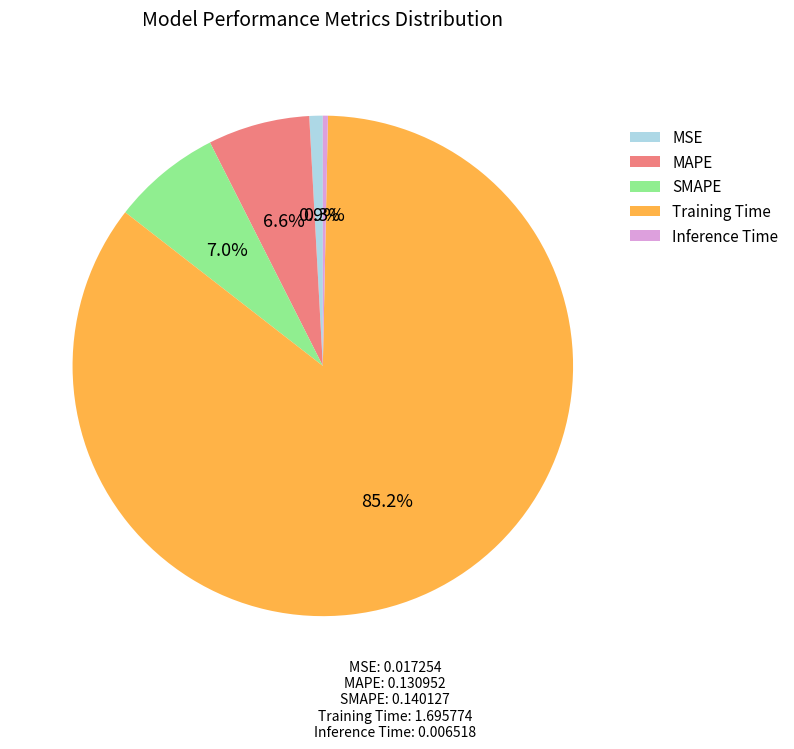

What percentage is the SMAPE slice, to the nearest percent?

7%